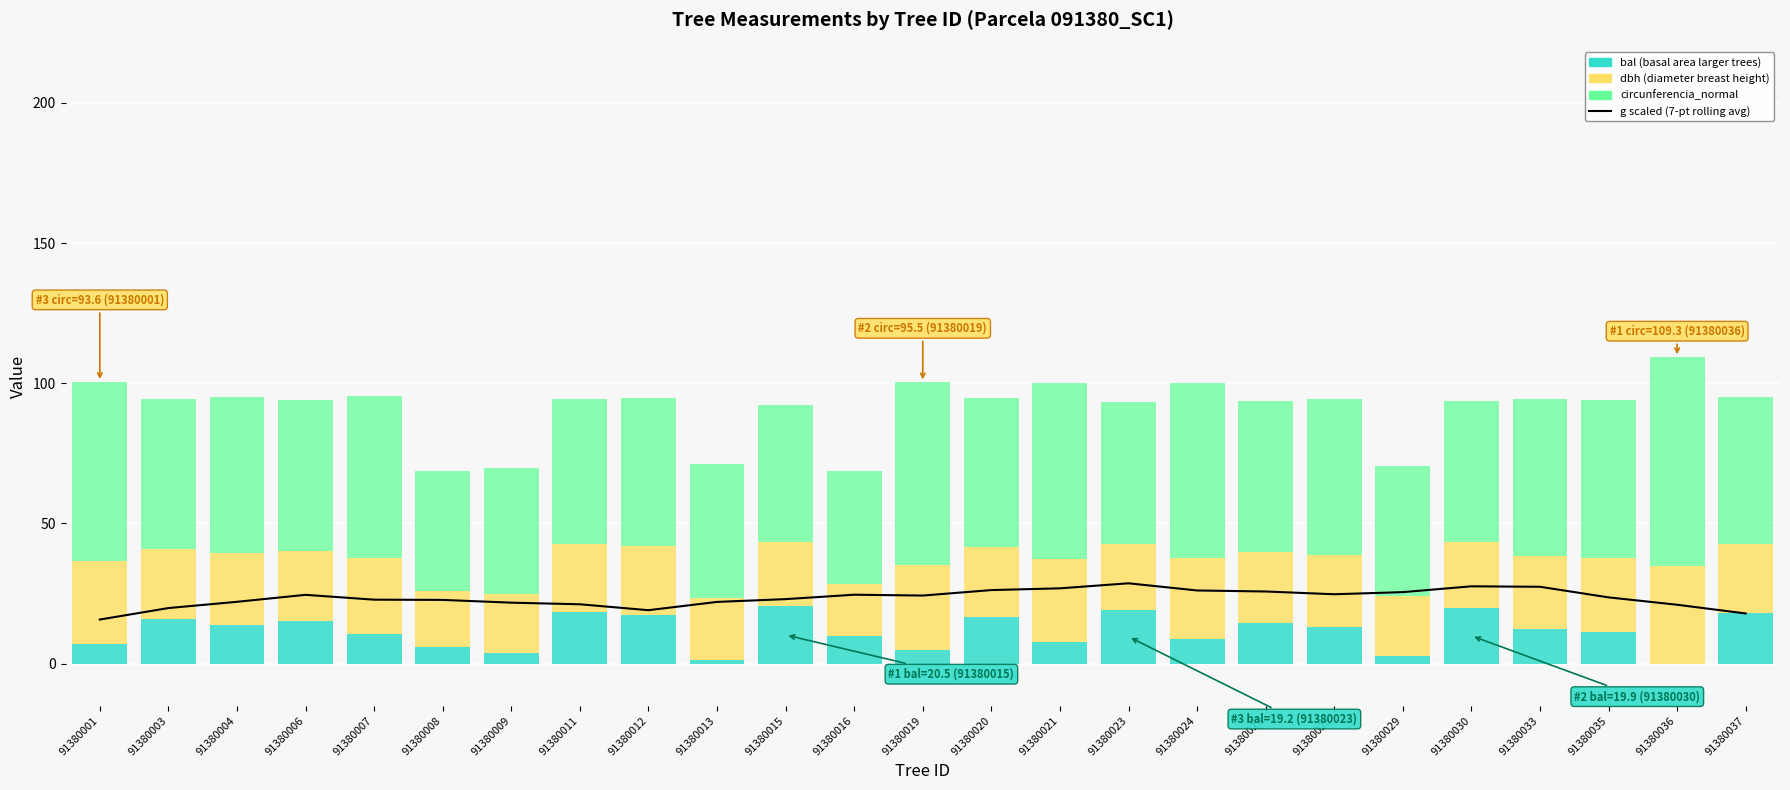

What is the total value across all series at 91380033?

122.0